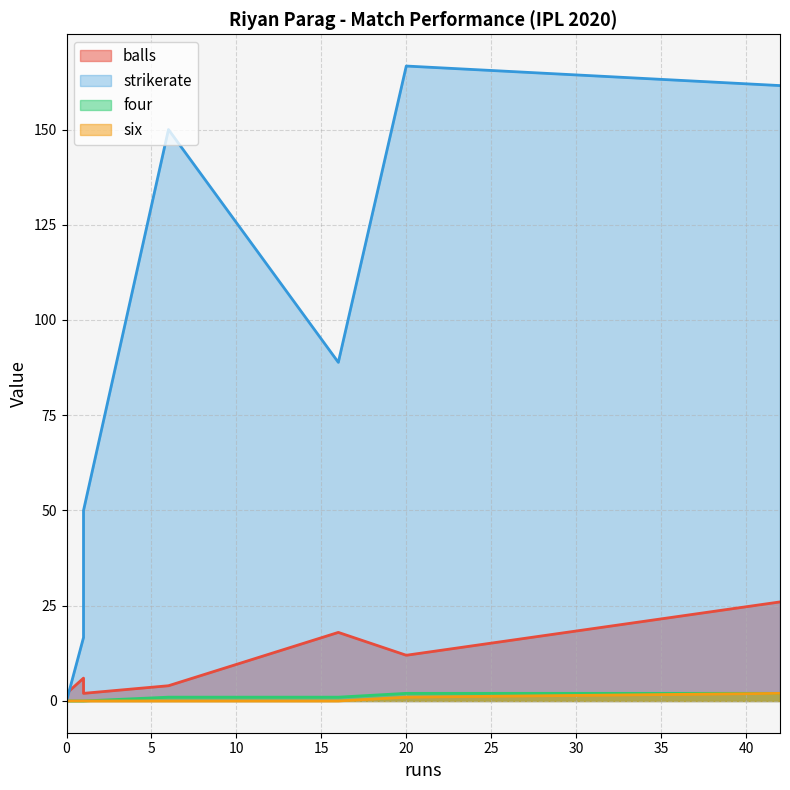

How many lines are shown in the chart?

4